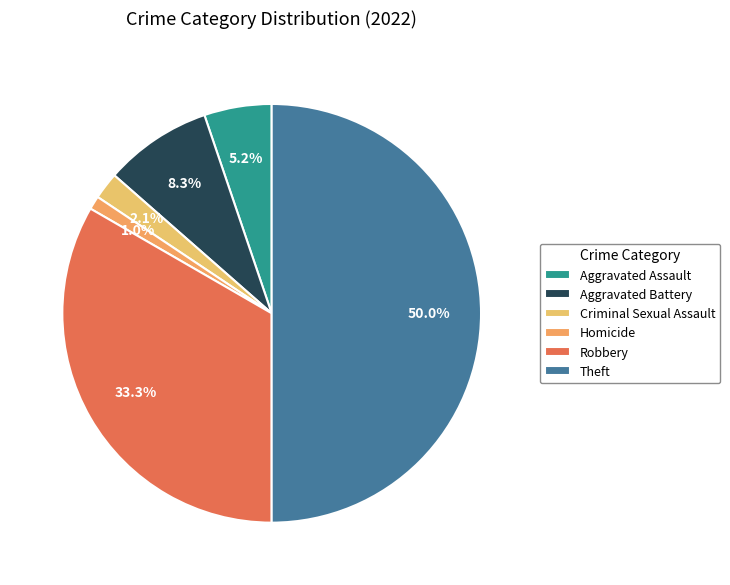

How many segments does this pie chart have?

6